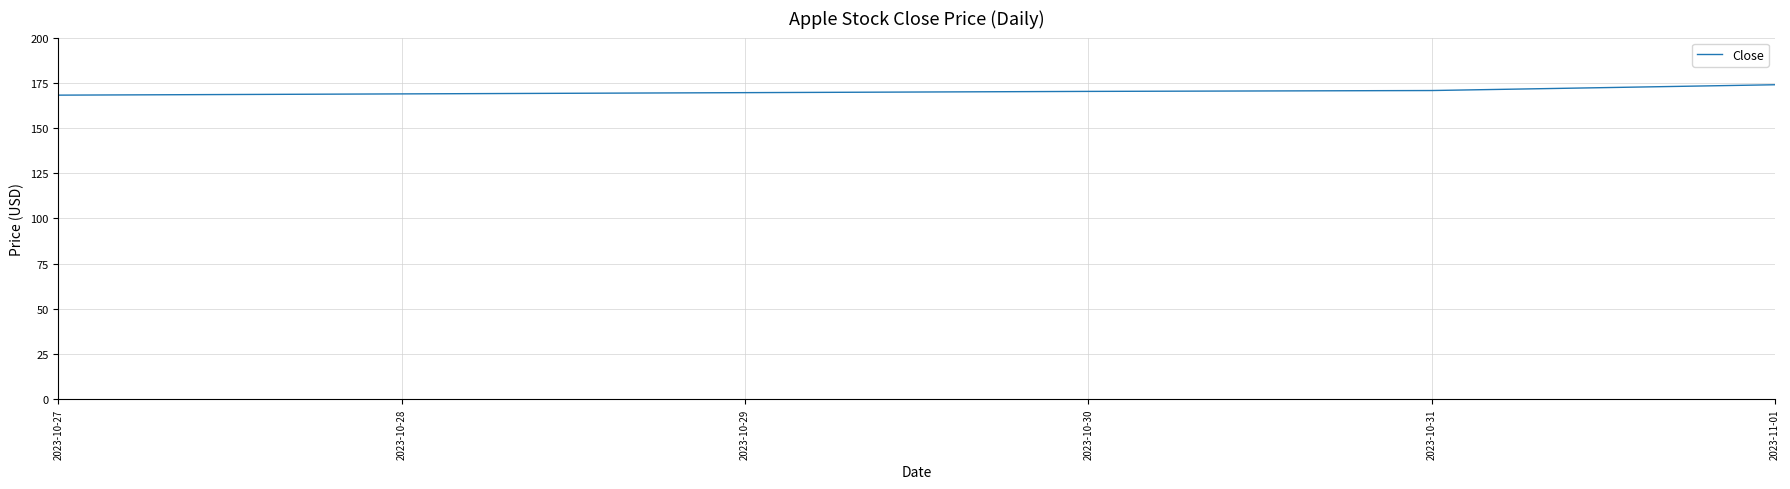

Does the chart display data point markers on the line(s)?

No